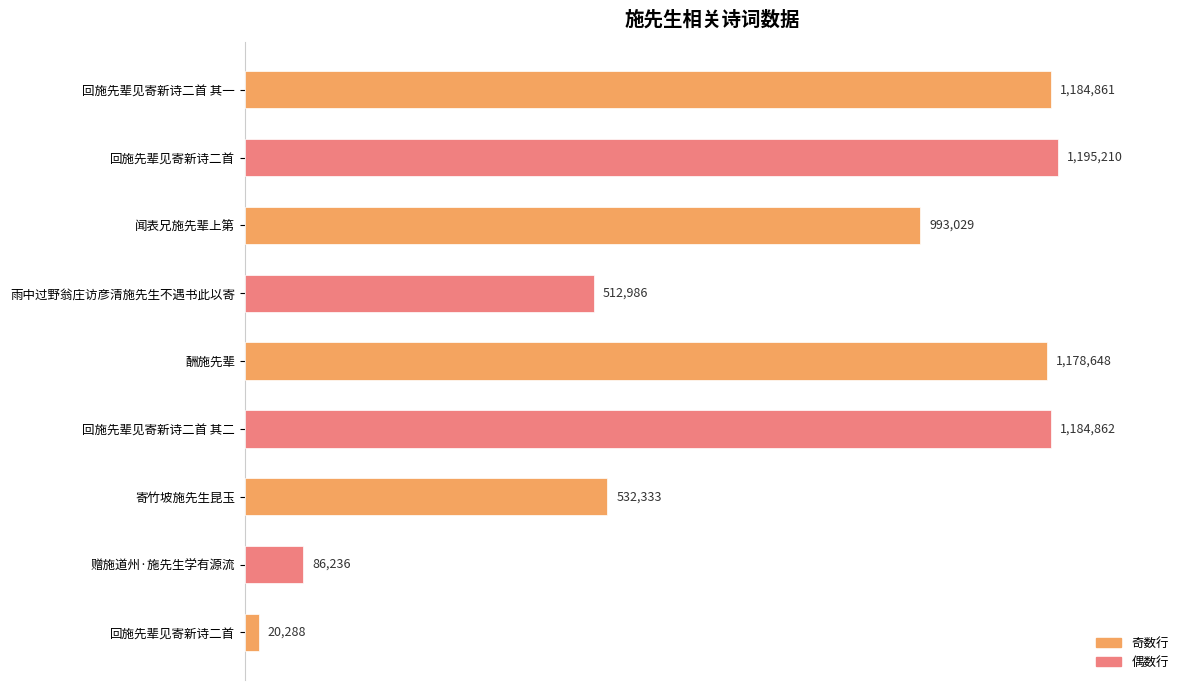

Does the chart contain any negative values?

No